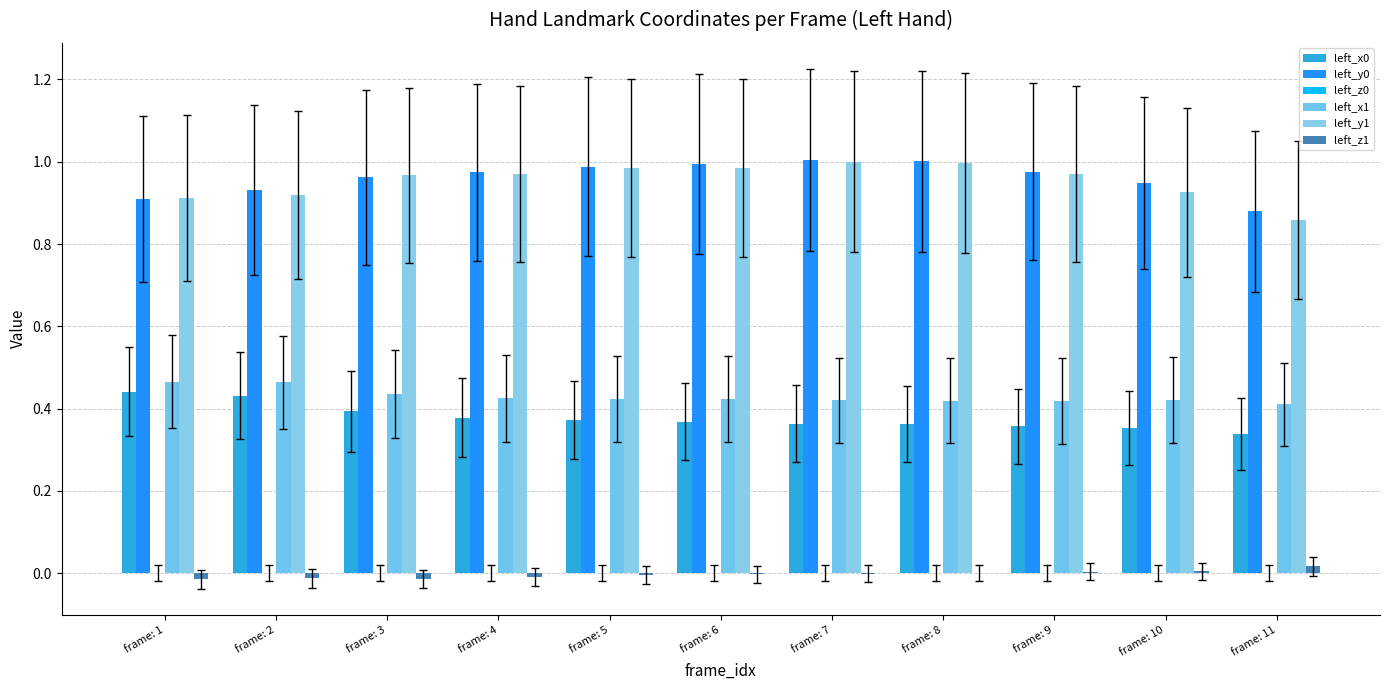

True or false: left_y0 has a value of 1.5 at frame: 1.

False